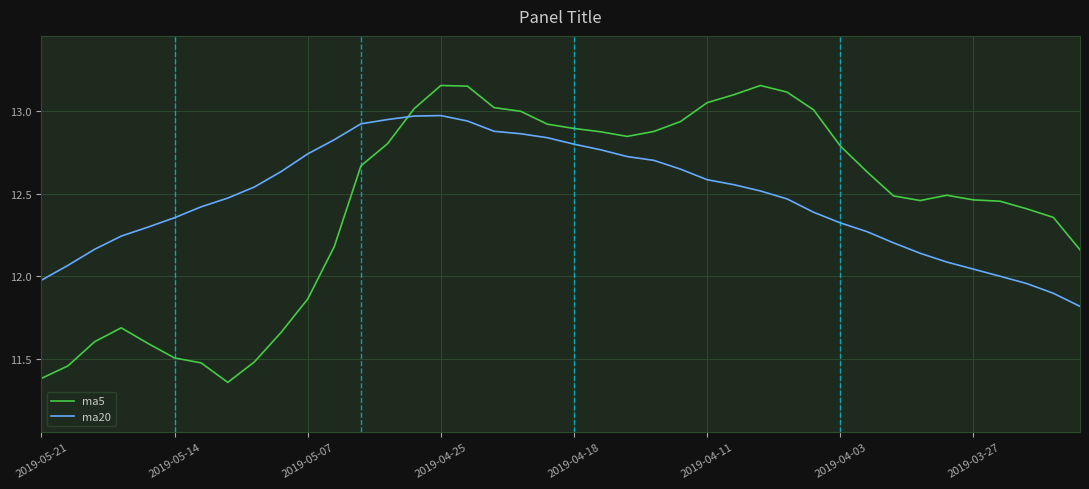

Which series has the largest range (max minus min)?

ma5